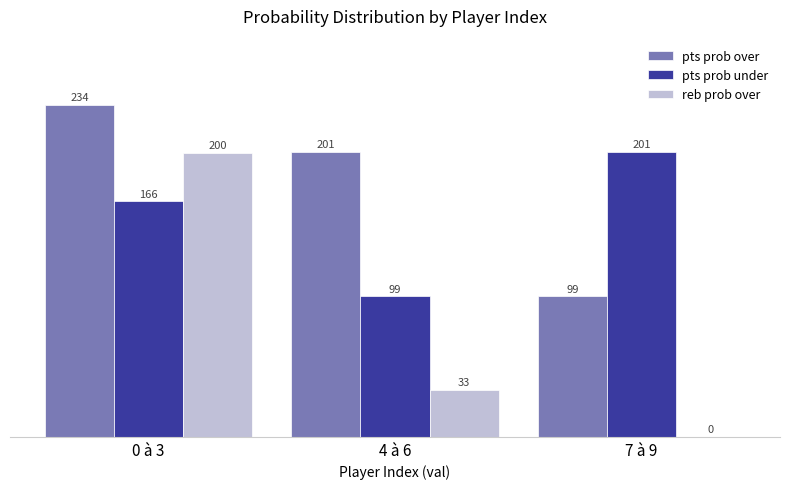

Is it true that pts prob over equals 107 at 4 à 6?

False